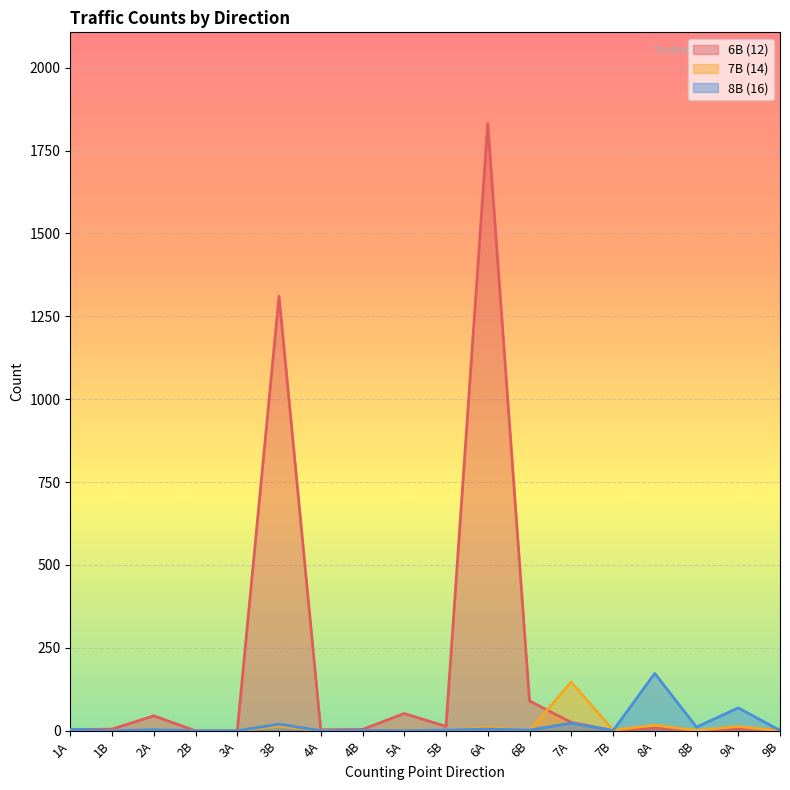

Reading left to right, list all the values displayed in this chart.

6B (12): 3	5	45	0	0	1311	3	4	52	13	1832	90	25	1	8	0	5	3
7B (14): 0	0	1	0	0	14	0	0	1	1	10	1	147	2	17	1	13	0
8B (16): 4	0	3	0	0	20	0	1	0	2	5	2	23	0	173	11	69	1